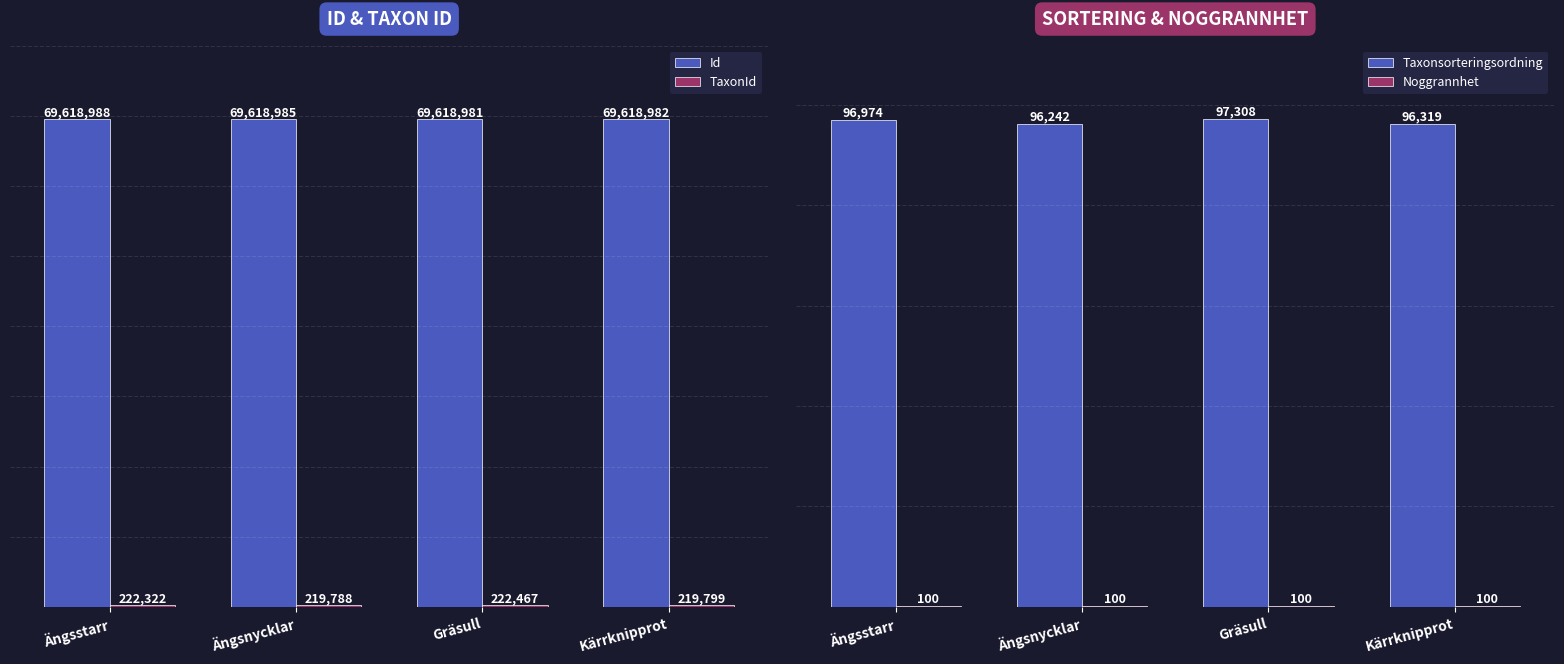

What value does the TaxonId series have at Gräsull, to the nearest 50?

222450